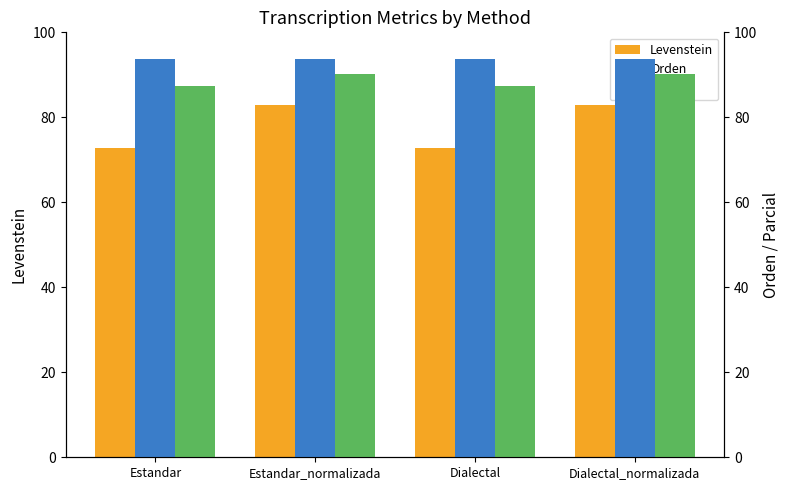

What is the sum of the Orden values at Dialectal_normalizada and Dialectal?

187.4